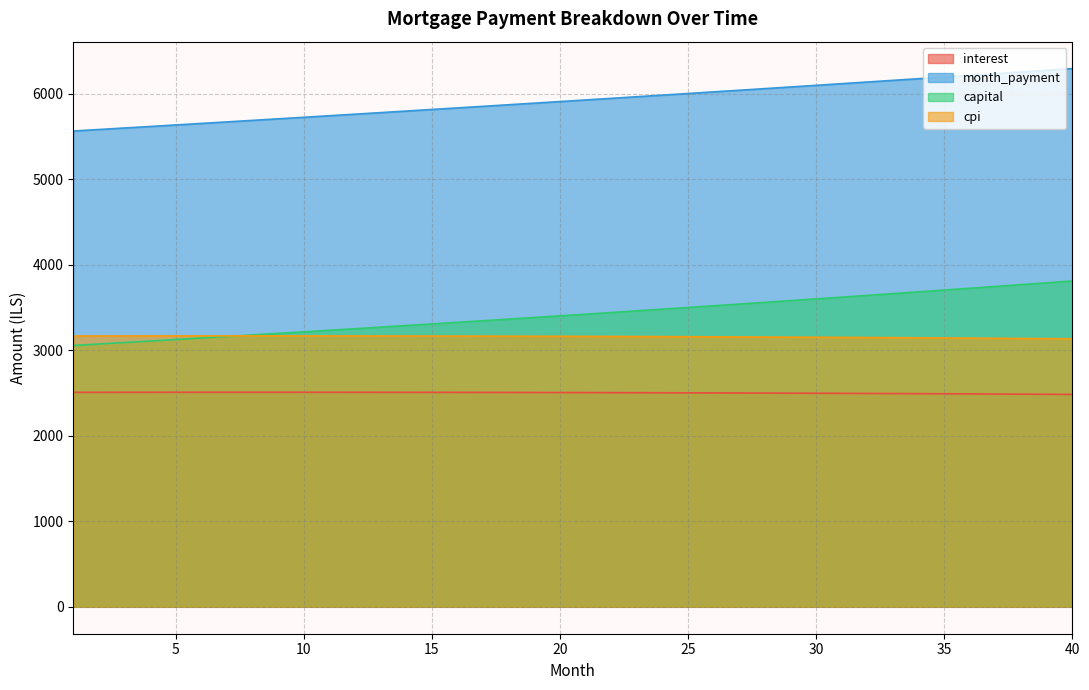

What is the maximum value for interest?

2509.0